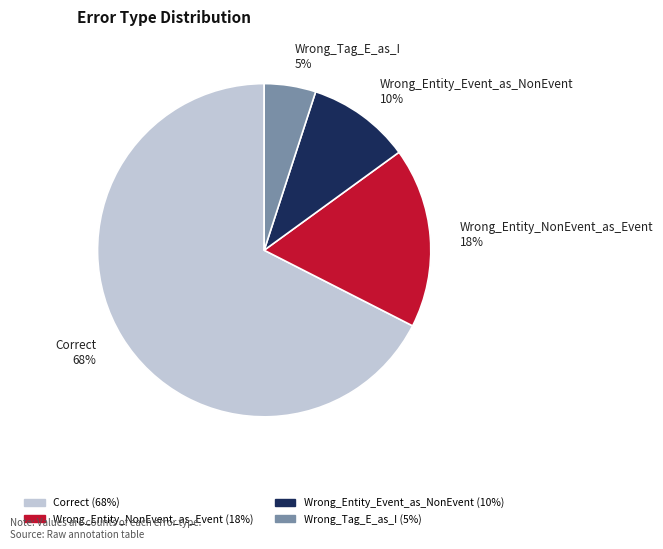

Rank the categories by value from lowest to highest.

Wrong_Tag_E_as_I, Wrong_Entity_Event_as_NonEvent, Wrong_Entity_NonEvent_as_Event, Correct